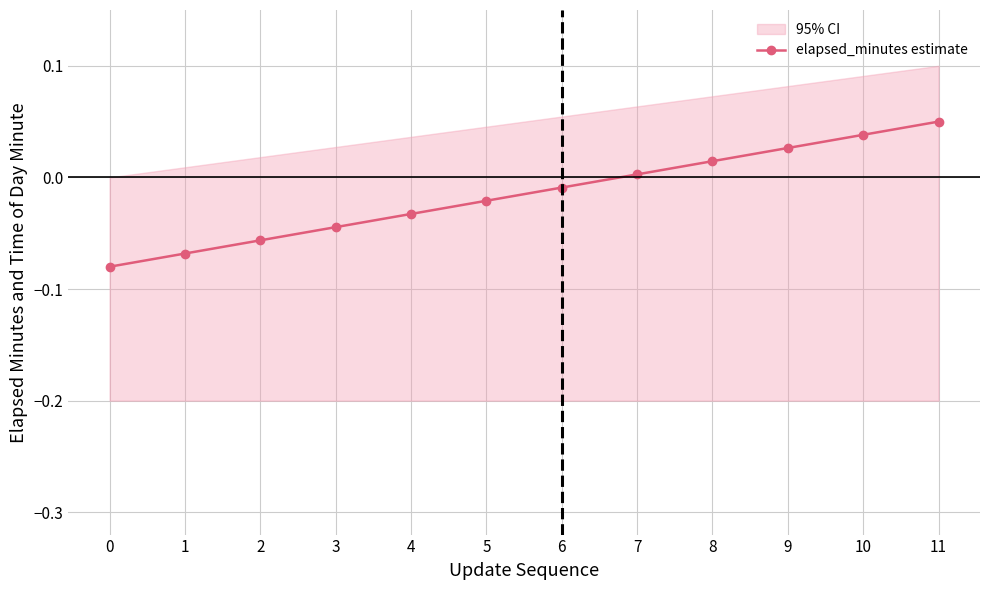

What is the minimum value shown in the chart?

-0.1